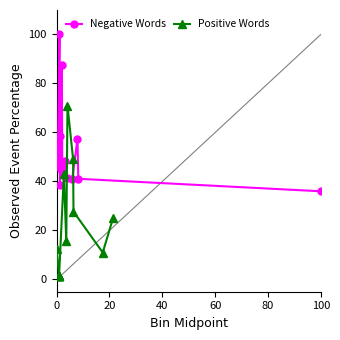

What is the sum of all Negative Words values?

782.9